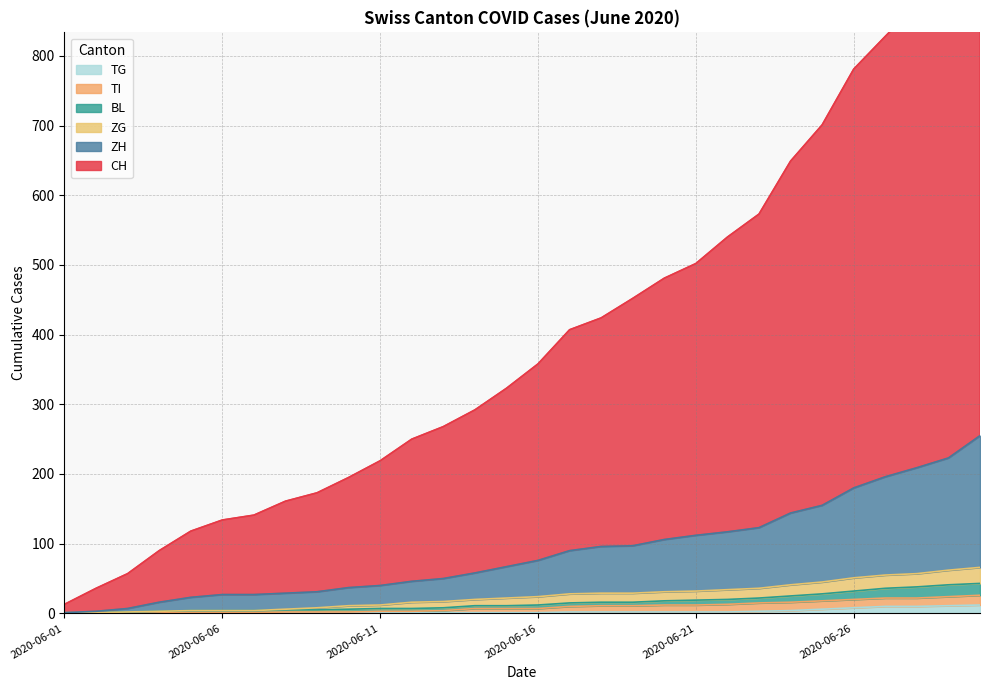

What is the difference between the maximum and minimum values in the BL series?

12